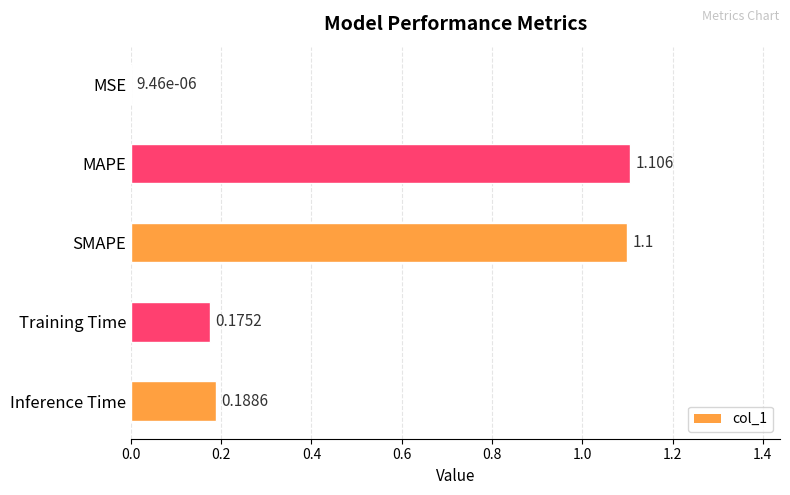

True or false: the data shows 0.3 at Training Time.

False